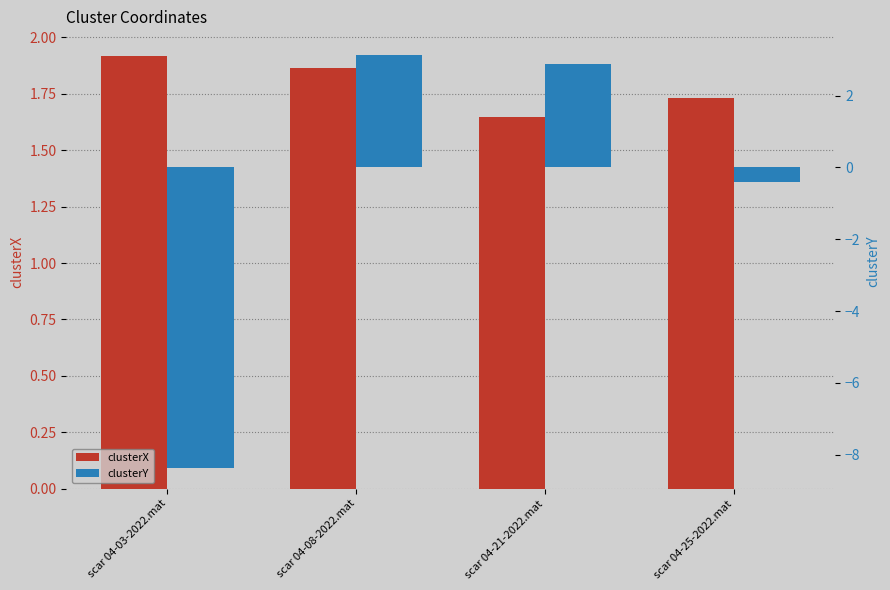

What is the spread (max minus min) of values at scar 04-03-2022.mat?

10.3